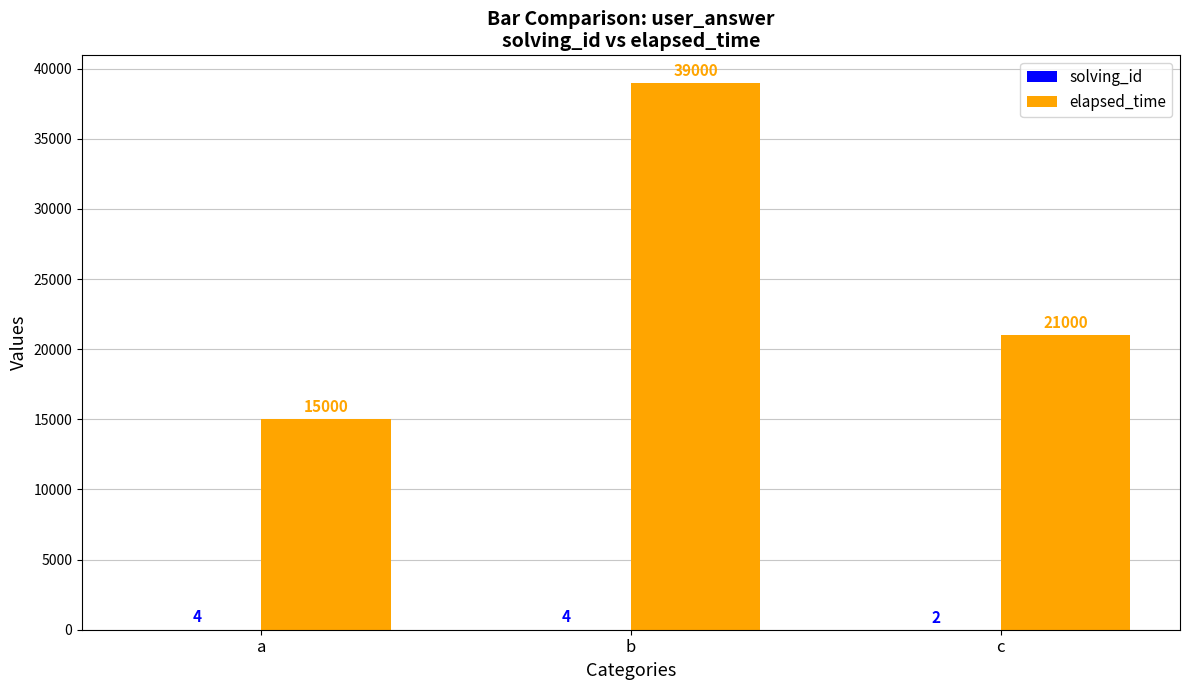

What is the sum of all elapsed_time values?

75000